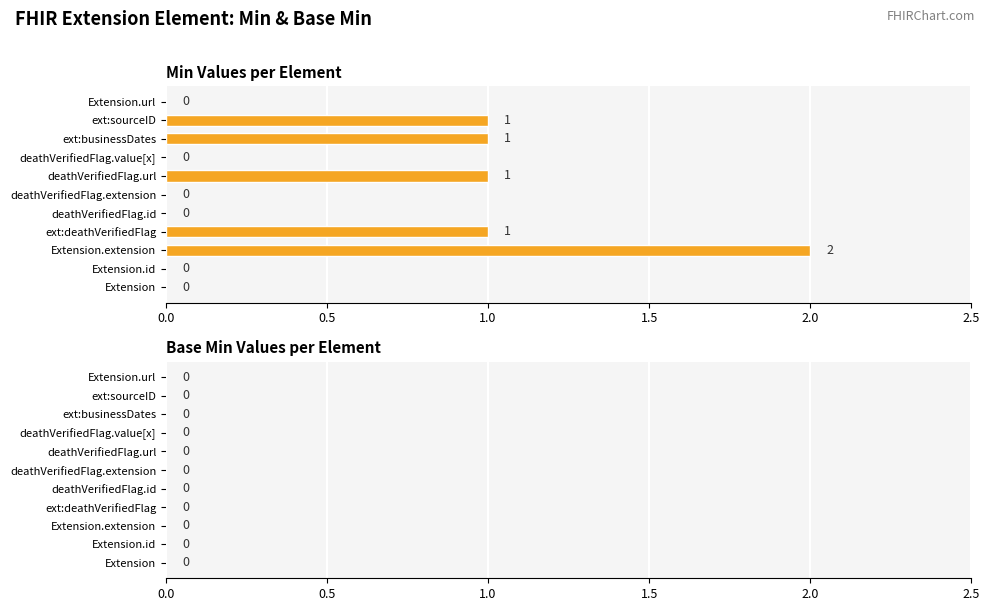

The value at Extension.url is -1. True or false?

False